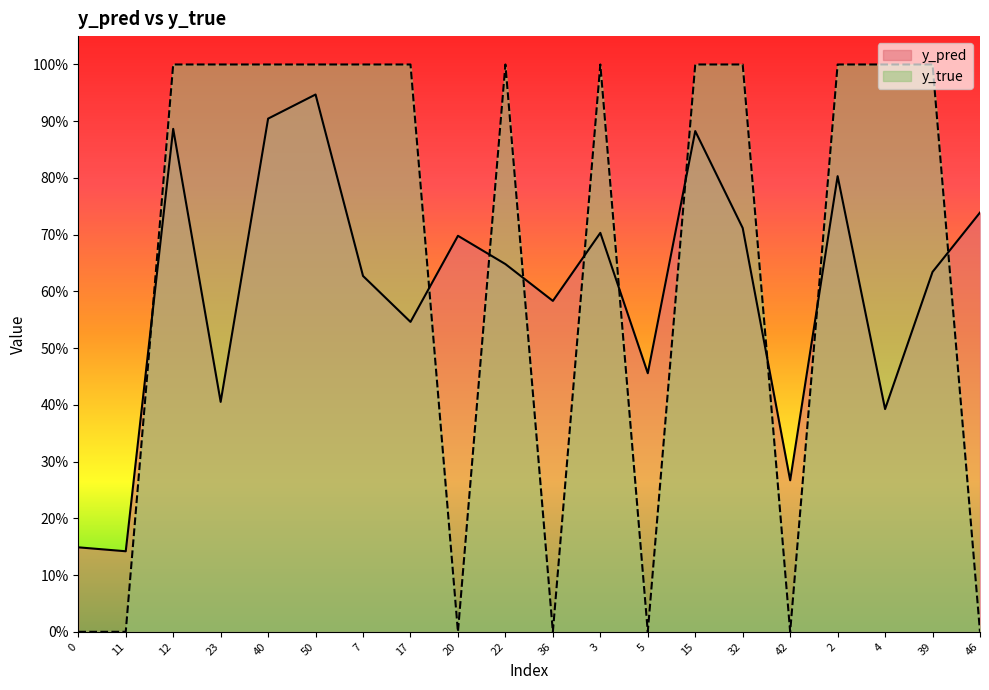

Which series has the widest spread of values?

y_true